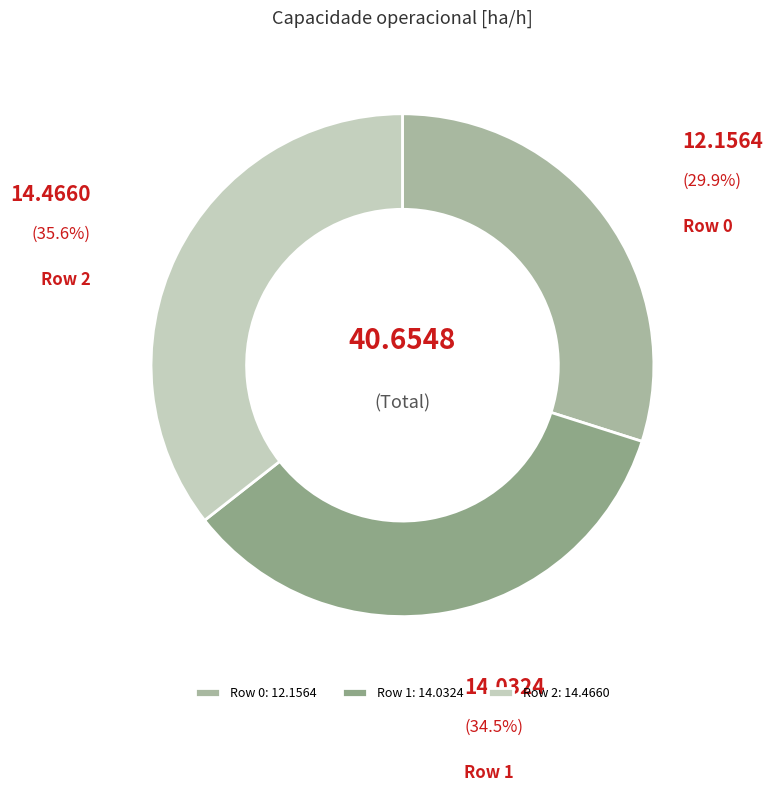

Rank the categories by value from highest to lowest.

Row 2, Row 1, Row 0